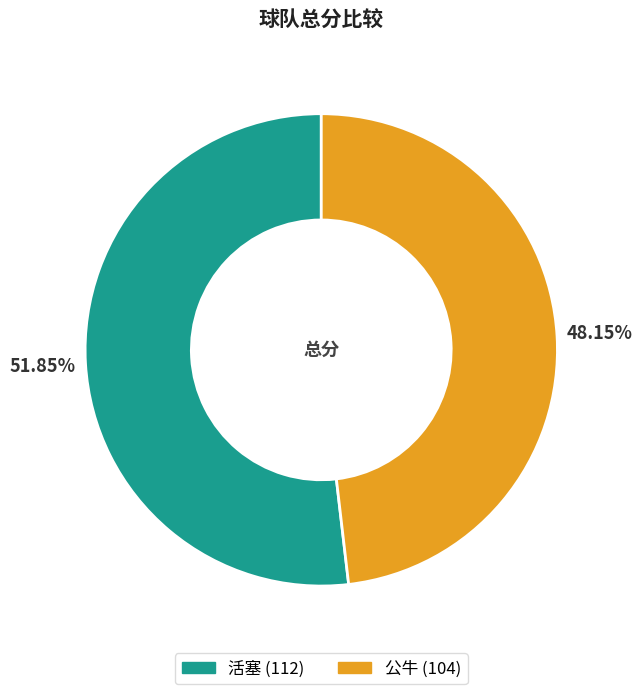

Count the number of slices in the pie.

2